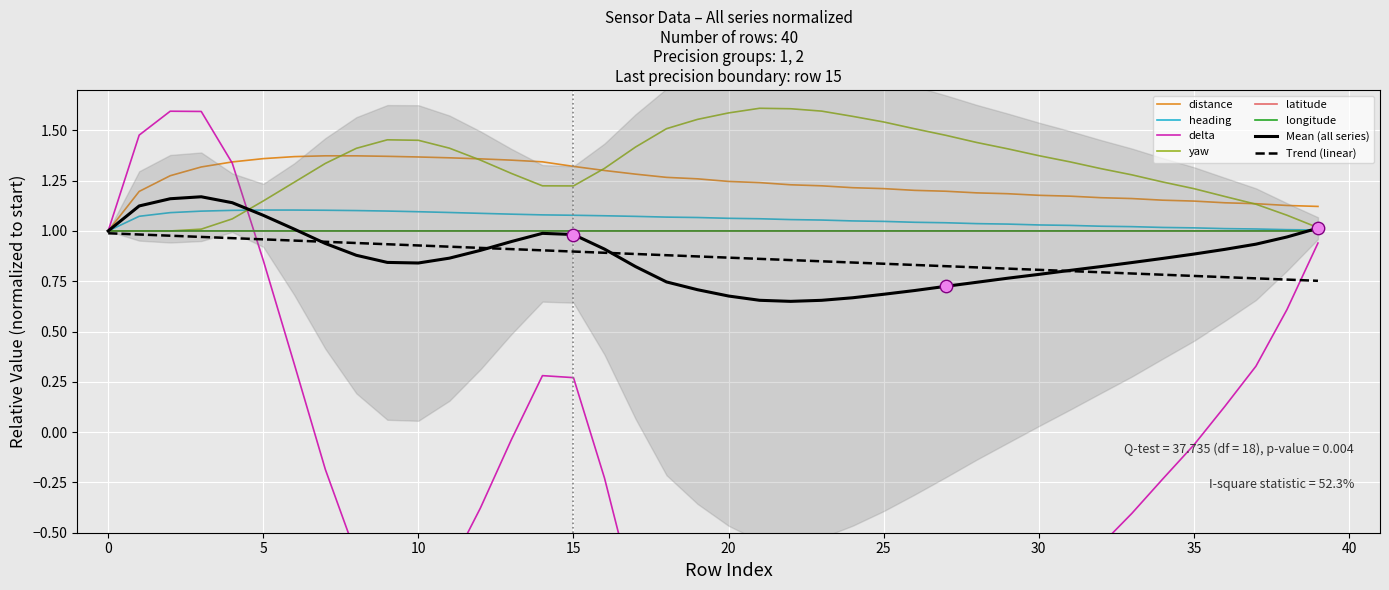

Which series has the widest spread of Y values?

delta